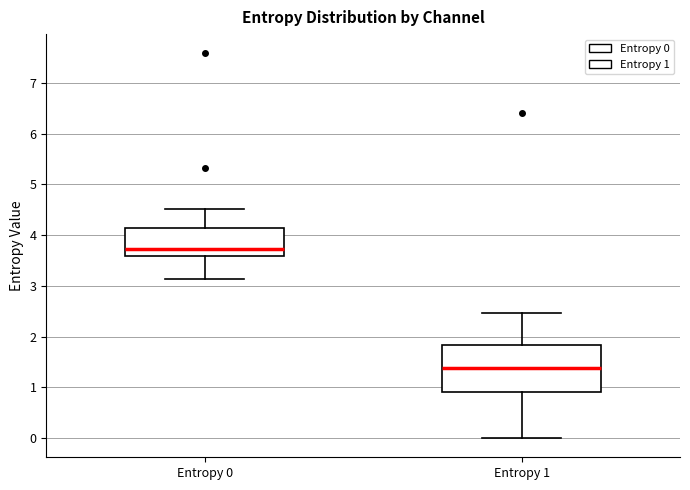

Reading left to right, read every box against the y-axis: the position of its median line, the range the box covers, and the ends of its whiskers. The values are not printed on the chart, so give them approximately, as read against the axis.

Entropy 0: median 3.7, box 3.6 to 4.1, whiskers 3.1 to 4.5
Entropy 1: median 1.4, box 0.9 to 1.8, whiskers 0.0 to 2.5